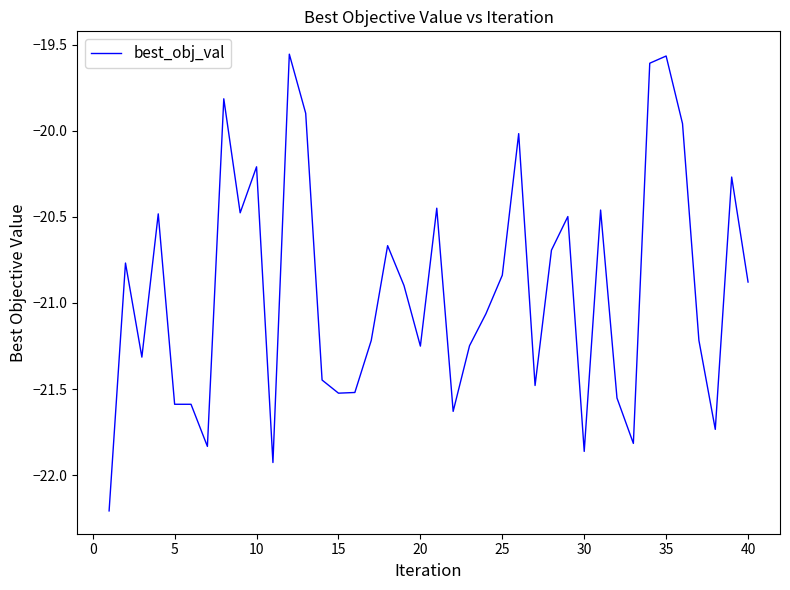

How many series are shown in this chart?

1